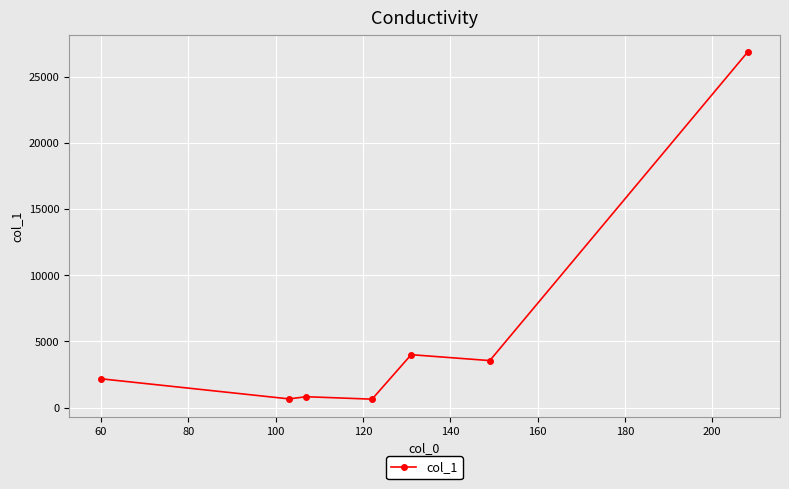

What is the minimum value shown in the chart?

646.3